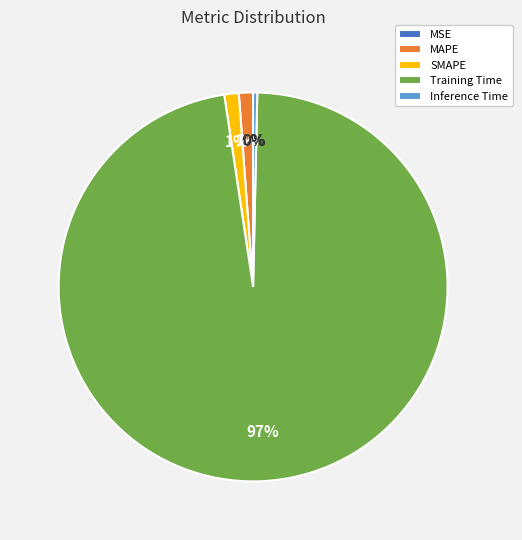

Which slice is the largest?

Training Time